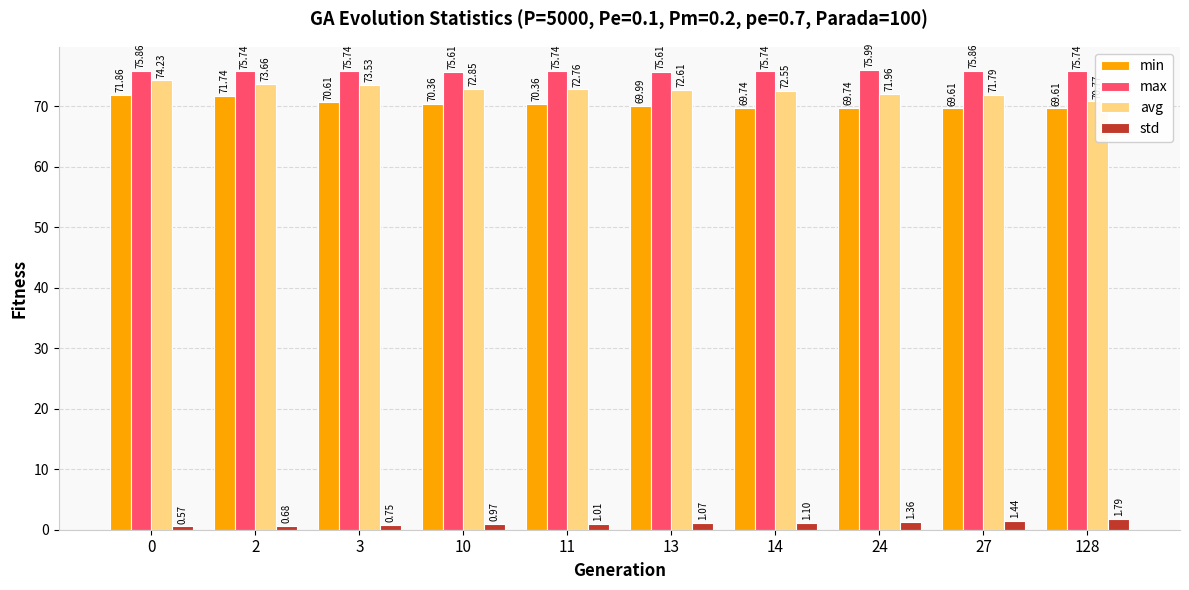

The value of max at 3 is 42.3. True or false?

False